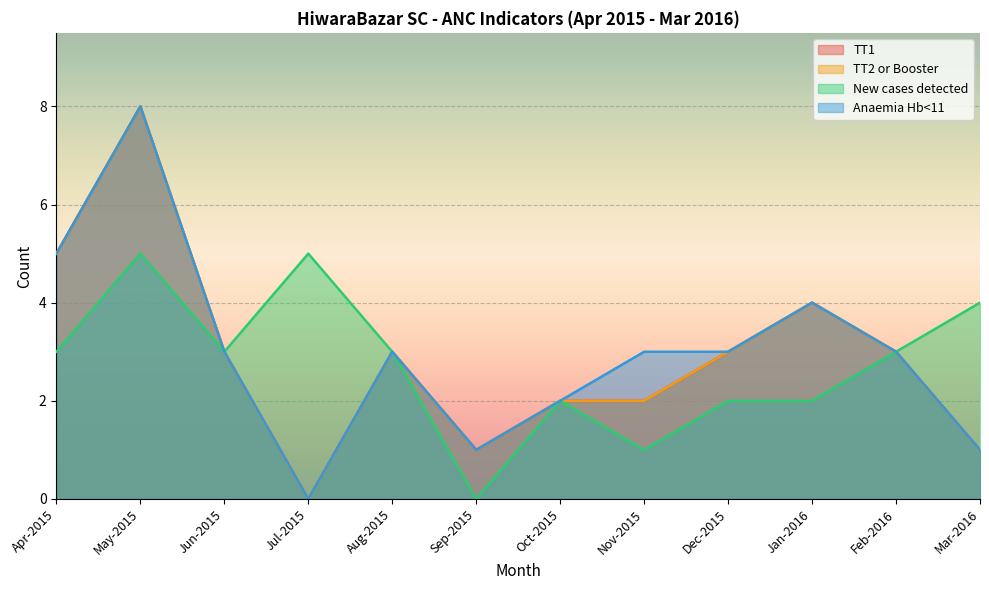

What is the sum of all Anaemia Hb<11 values?

36